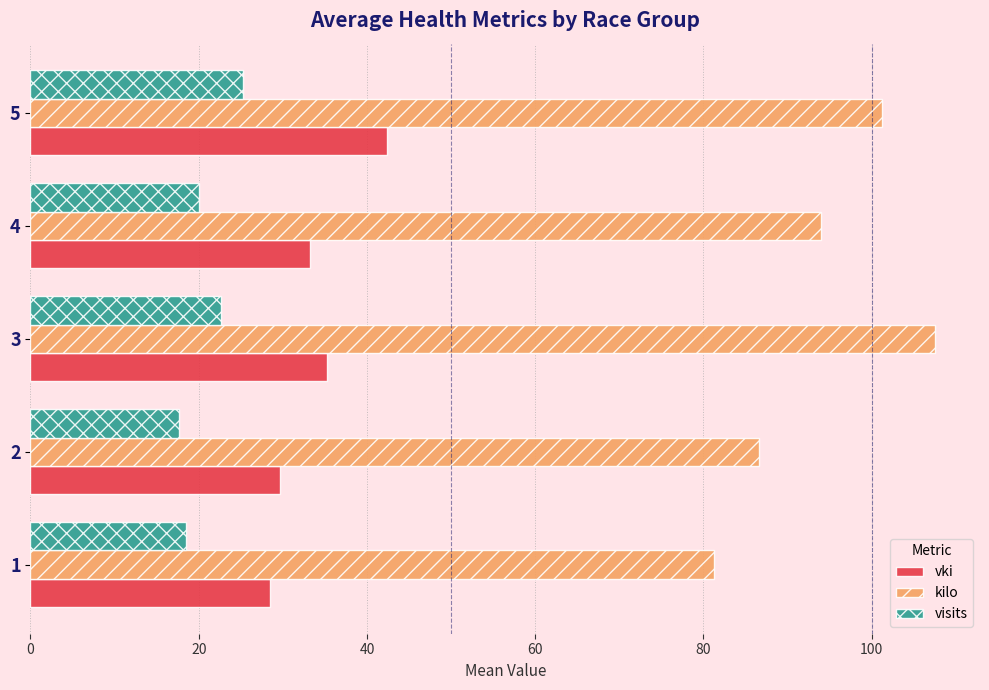

What is the spread (max minus min) of values at 4?

73.9